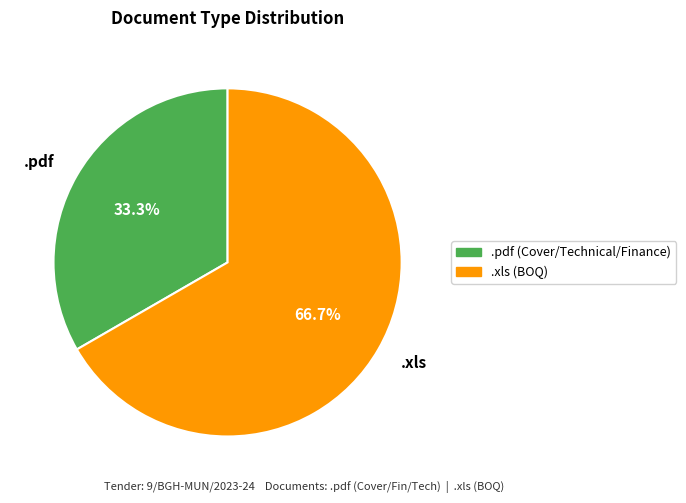

To the nearest percent, what is the difference between the largest and smallest slice percentages?

33%